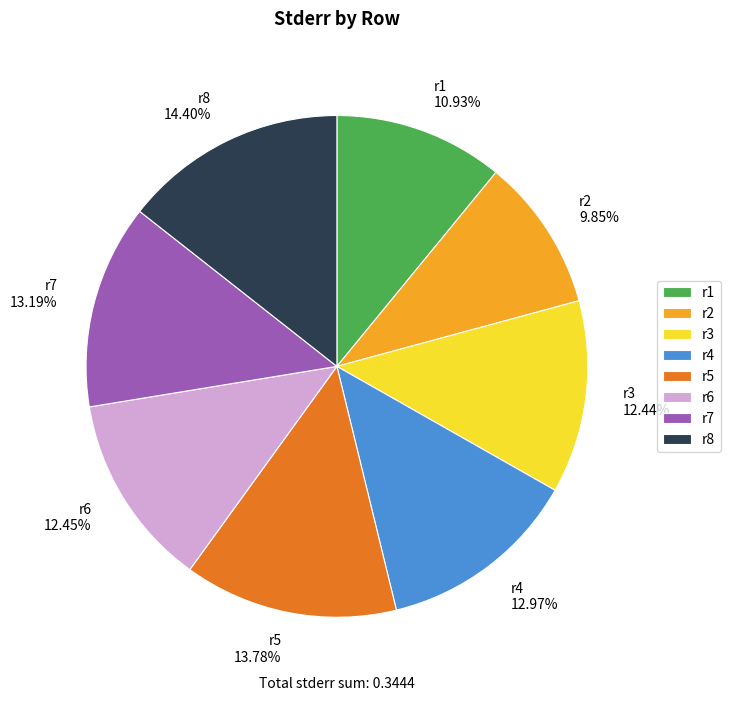

Does r2 represent more than half of the total?

No